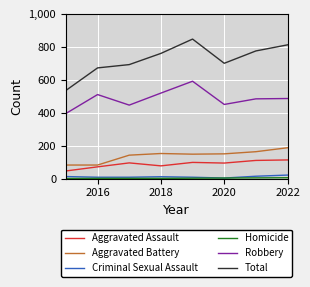

Does the chart have visible grid lines?

Yes